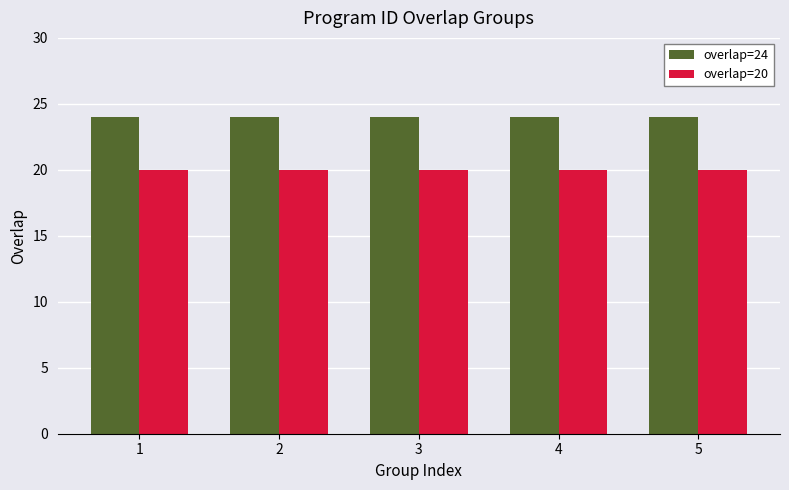

What is the sum of all overlap=24 values?

120